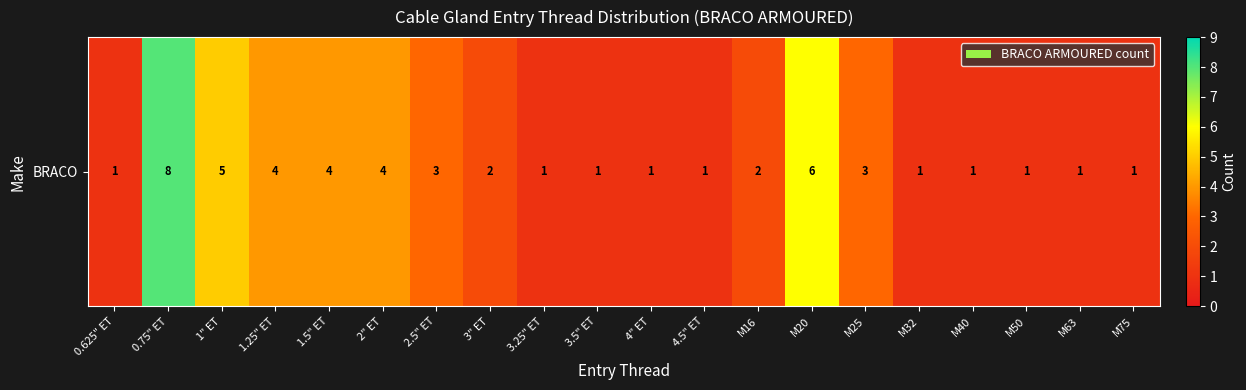

At which label is the value closest to 4?

1.25" ET